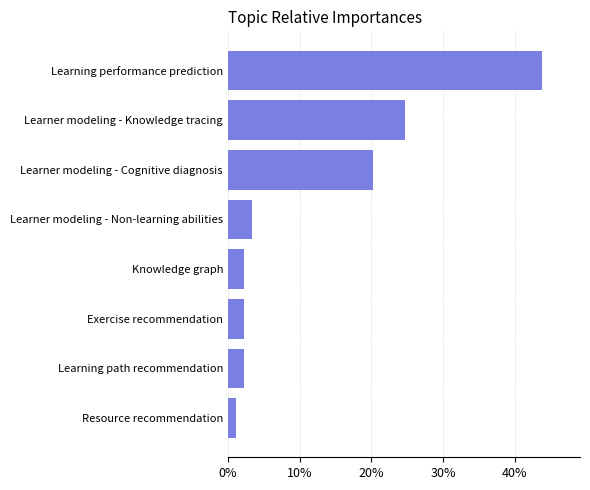

Between Learning performance prediction and Learning path recommendation, which is larger?

Learning performance prediction